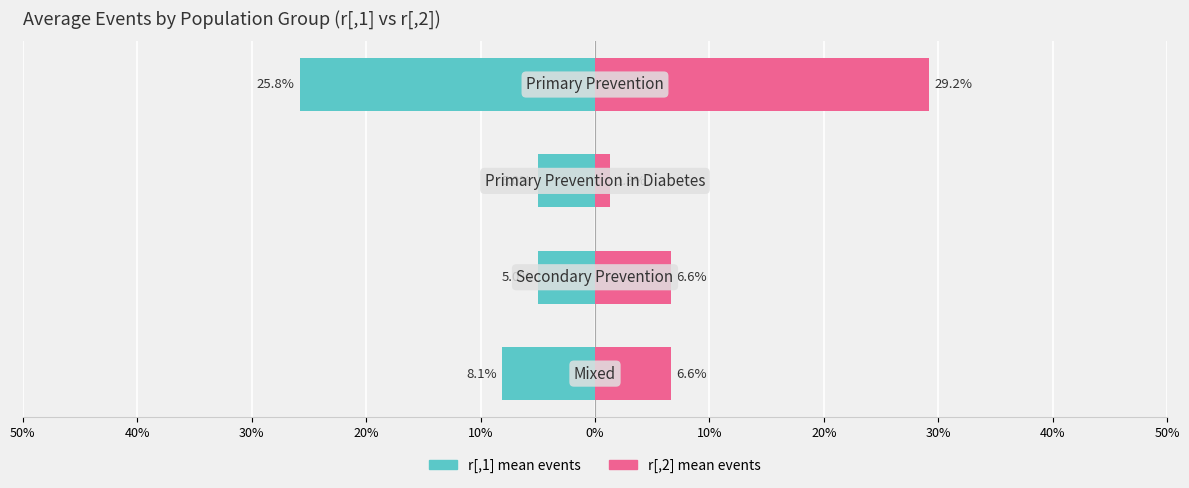

How many groups of bars are there?

4